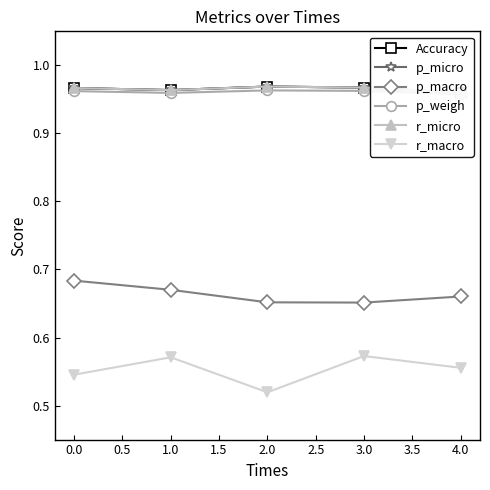

True or false: r_macro and p_macro intersect in this chart.

False